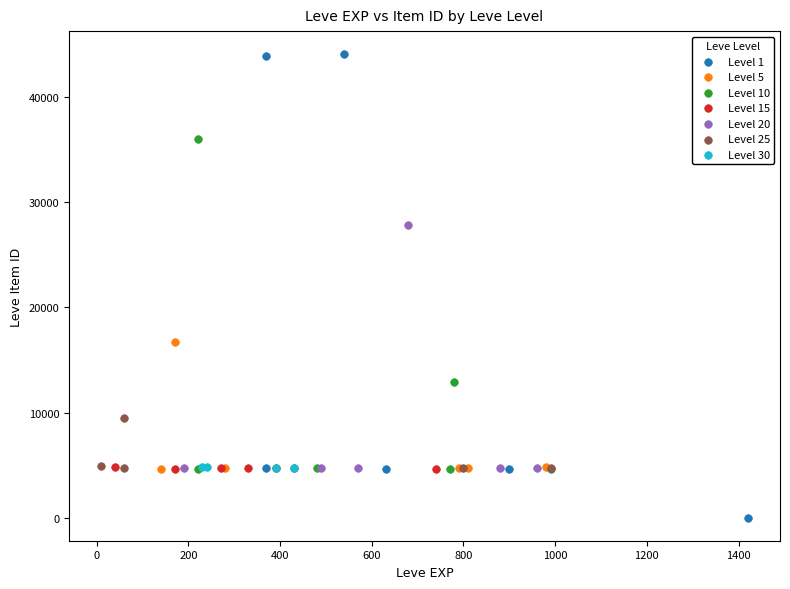

Which series has the widest spread of Y values?

Level 1